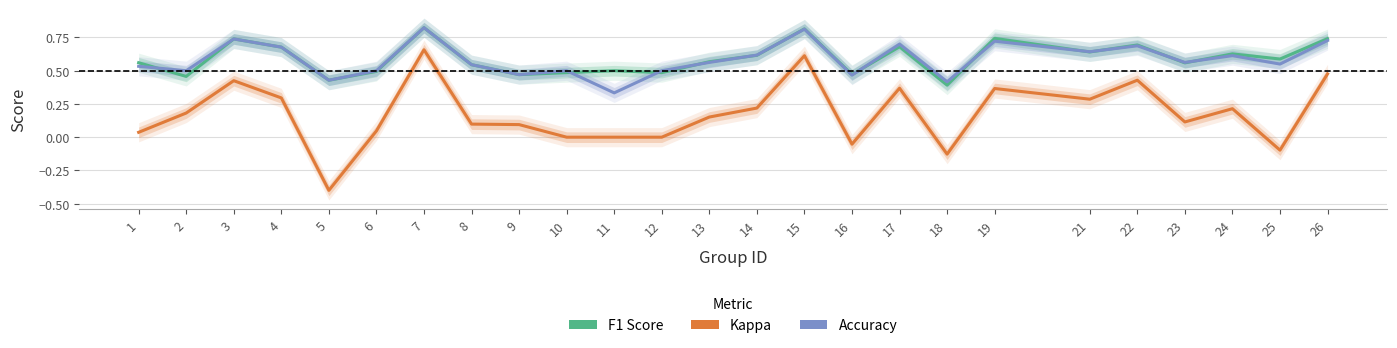

What is the value of the accuracy point at the 10th from the left?

0.5